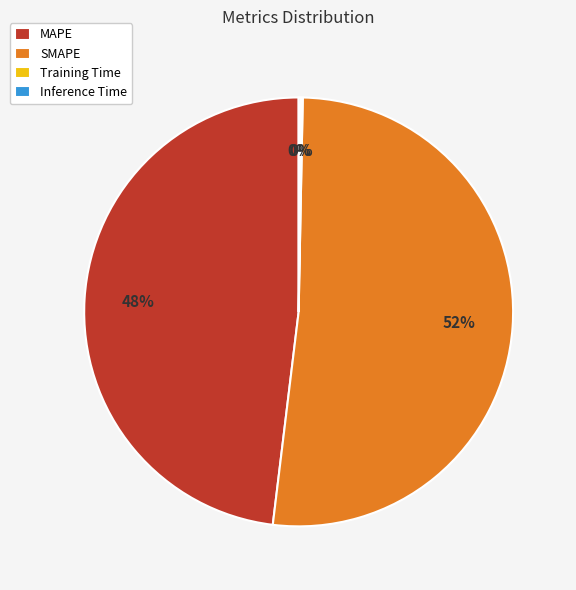

What is the majority slice?

SMAPE